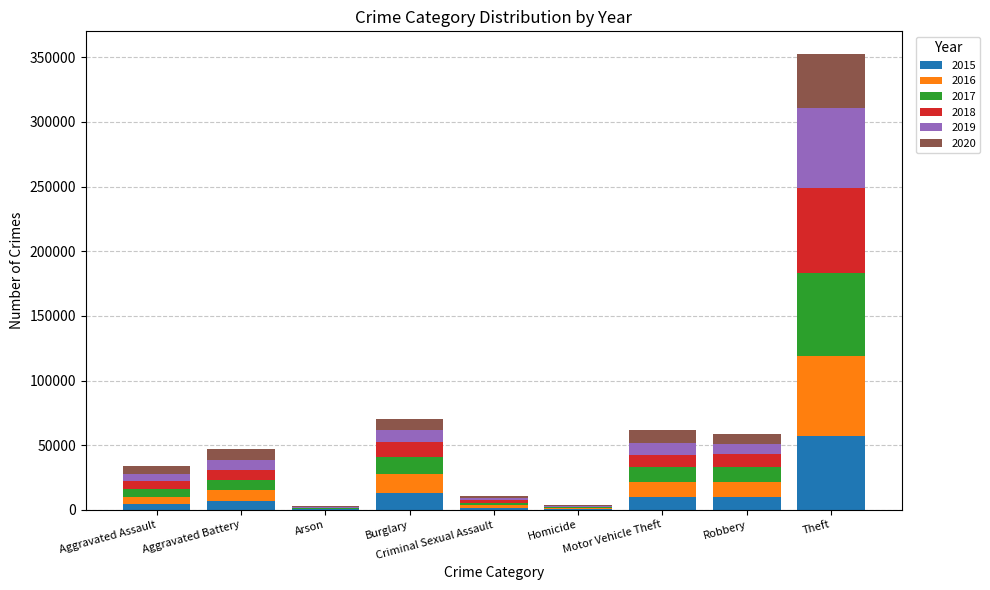

What is the label of the 2nd bar from the right?

Robbery